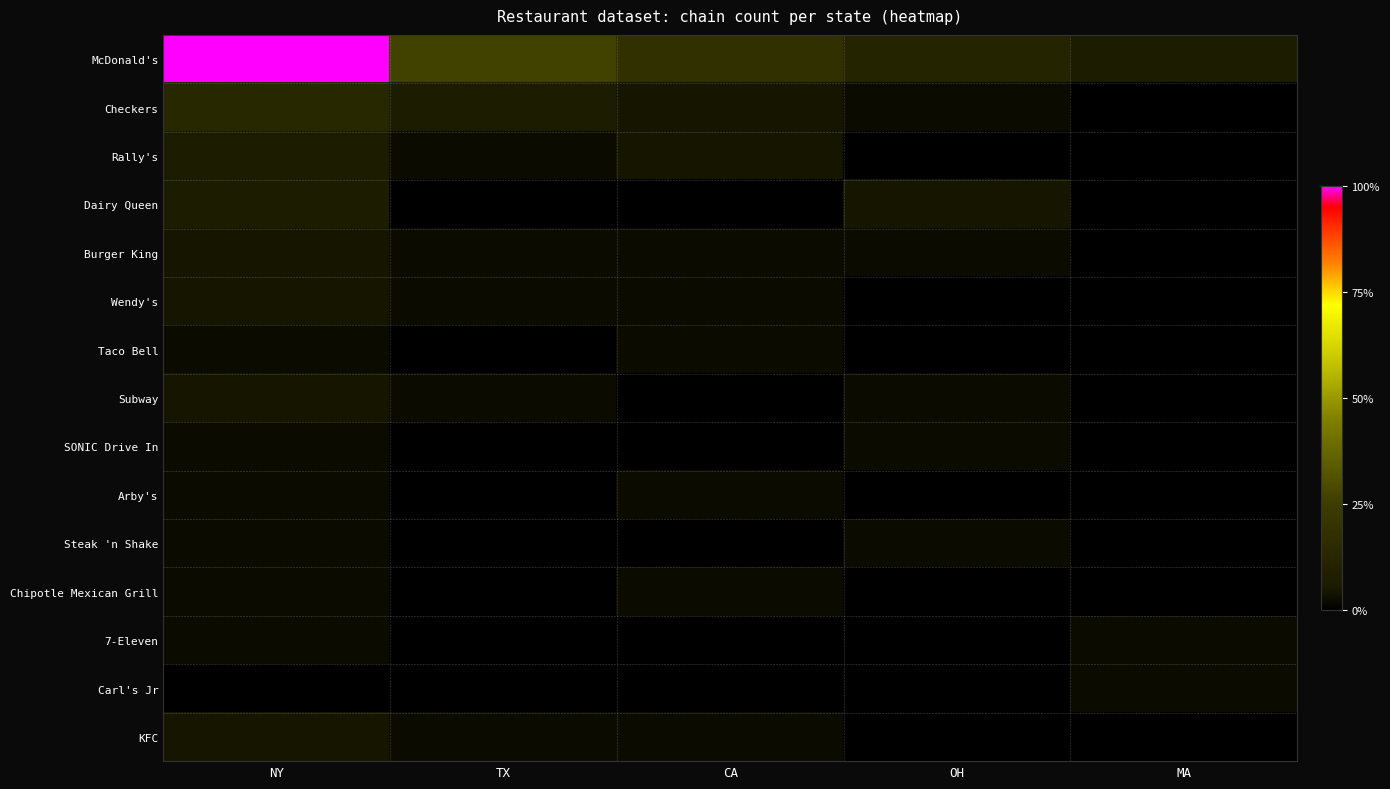

Reading left to right, what are all the values shown in this chart?

McDonald's: NY=100.0	TX=26.7	CA=17.8	OH=11.1	MA=6.7
Checkers: NY=13.3	TX=6.7	CA=4.4	OH=2.2	MA=0.0
Rally's: NY=6.7	TX=2.2	CA=4.4	OH=0.0	MA=0.0
Dairy Queen: NY=6.7	TX=0.0	CA=0.0	OH=4.4	MA=0.0
Burger King: NY=4.4	TX=2.2	CA=2.2	OH=2.2	MA=0.0
Wendy's: NY=4.4	TX=2.2	CA=2.2	OH=0.0	MA=0.0
Taco Bell: NY=2.2	TX=0.0	CA=2.2	OH=0.0	MA=0.0
Subway: NY=4.4	TX=2.2	CA=0.0	OH=2.2	MA=0.0
SONIC Drive In: NY=2.2	TX=0.0	CA=0.0	OH=2.2	MA=0.0
Arby's: NY=2.2	TX=0.0	CA=2.2	OH=0.0	MA=0.0
Steak 'n Shake: NY=2.2	TX=0.0	CA=0.0	OH=2.2	MA=0.0
Chipotle Mexican Grill: NY=2.2	TX=0.0	CA=2.2	OH=0.0	MA=0.0
7-Eleven: NY=2.2	TX=0.0	CA=0.0	OH=0.0	MA=2.2
Carl's Jr: NY=0.0	TX=0.0	CA=0.0	OH=0.0	MA=2.2
KFC: NY=4.4	TX=2.2	CA=2.2	OH=0.0	MA=0.0